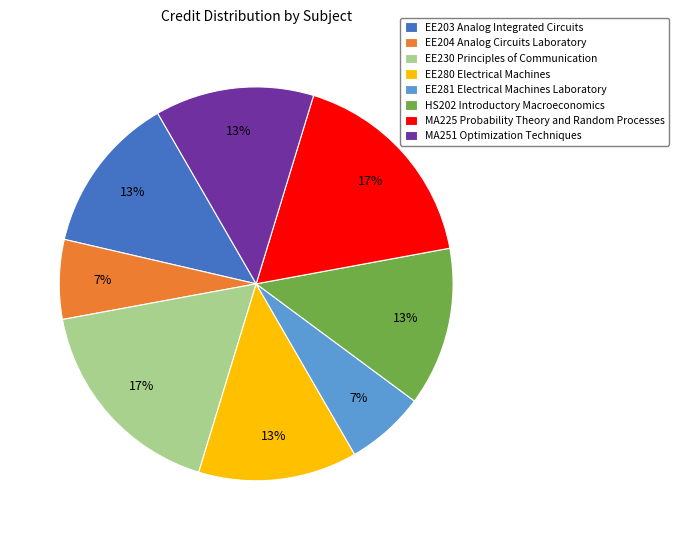

Is HS202 Introductory Macroeconomics the majority of the pie?

No